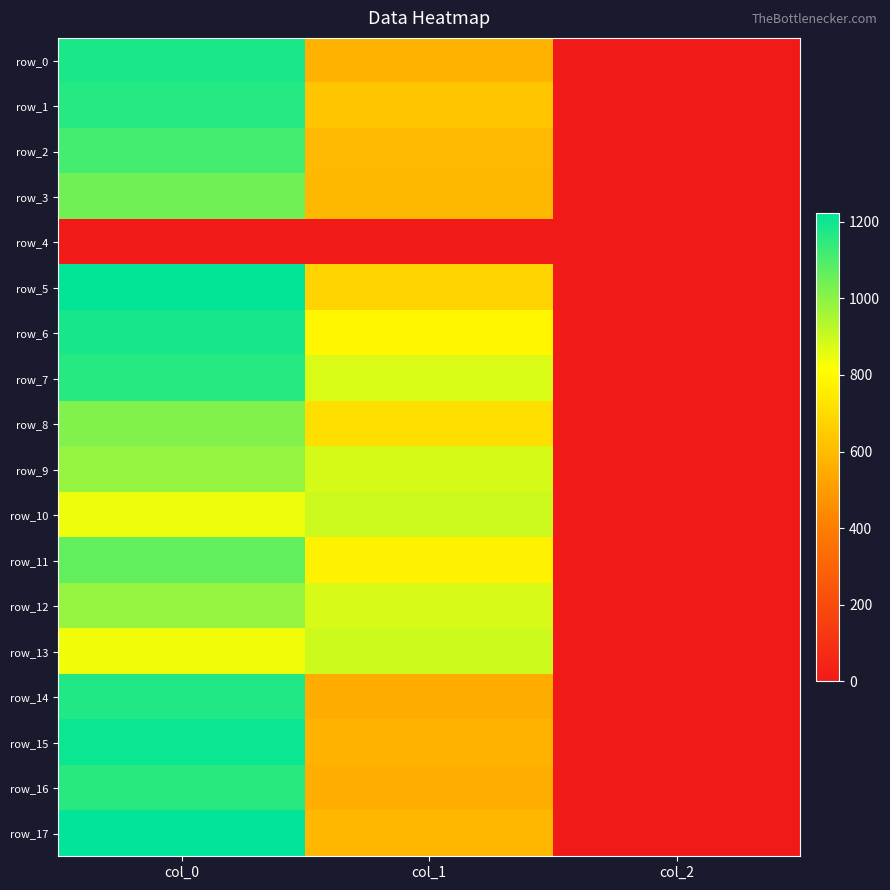

List the labels in order of row_14 value, largest first.

col_0, col_1, col_2